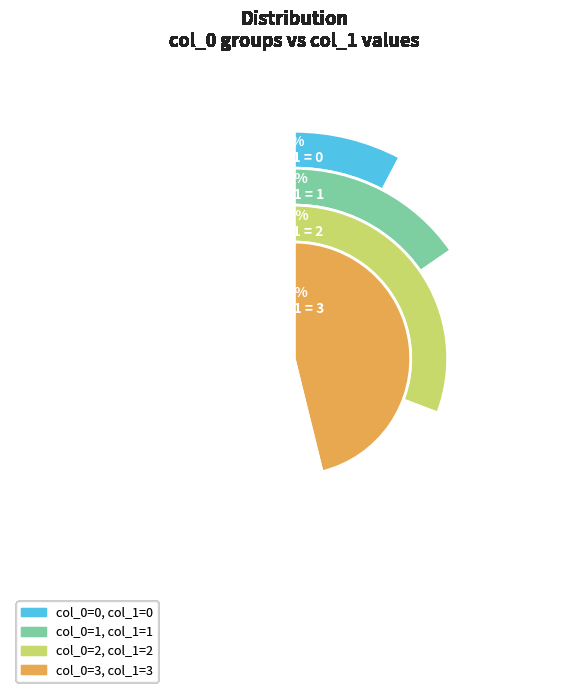

How many slices are in this pie chart?

4